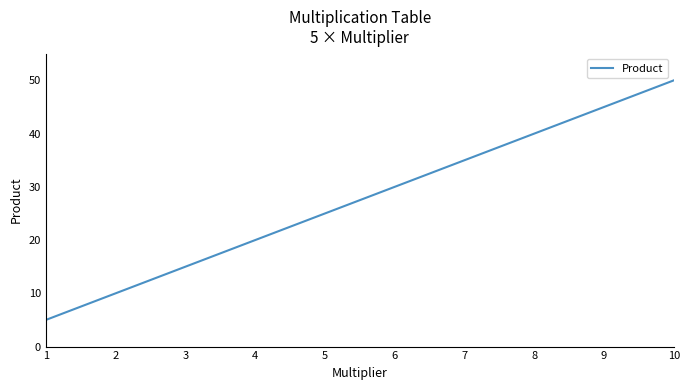

Reading right to left, extract all data points from this chart.

10=50	9=45	8=40	7=35	6=30	5=25	4=20	3=15	2=10	1=5